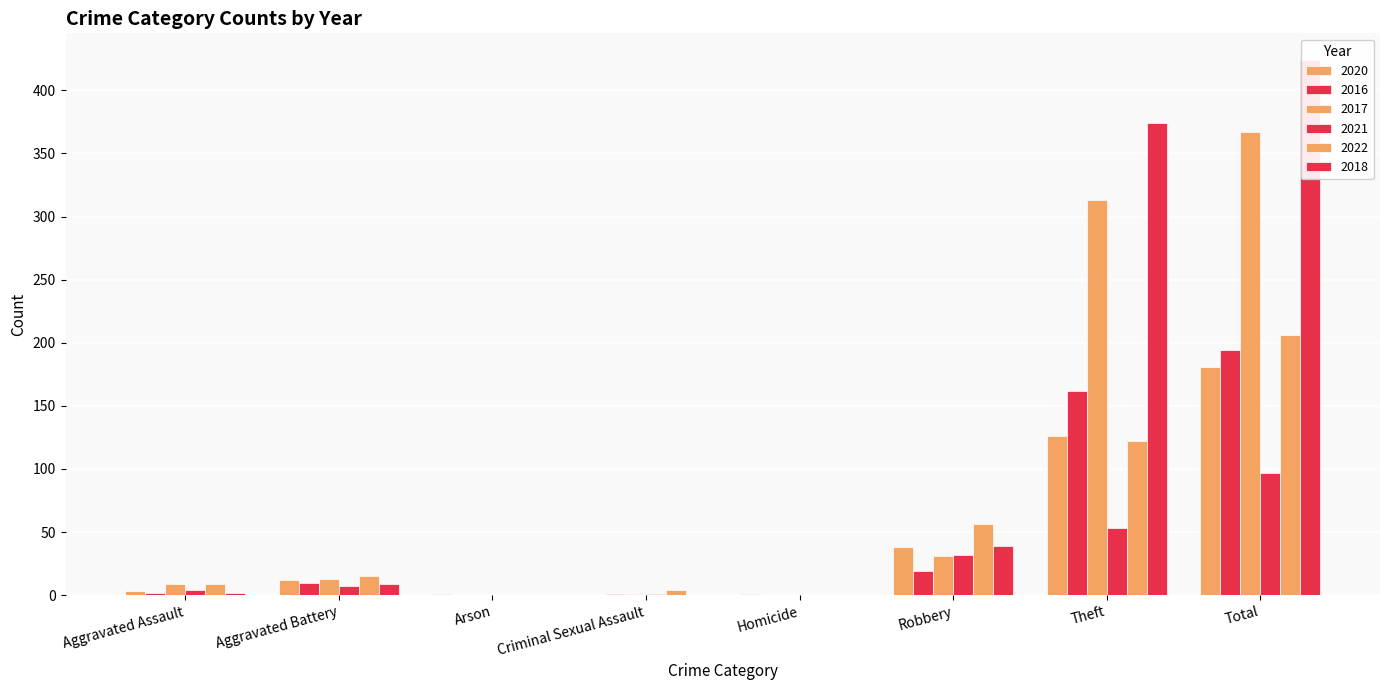

Reading left to right, what are all the values shown in this chart?

2020: Aggravated Assault=3	Aggravated Battery=12	Arson=1	Criminal Sexual Assault=0	Homicide=1	Robbery=38	Theft=126	Total=181
2016: Aggravated Assault=2	Aggravated Battery=10	Arson=0	Criminal Sexual Assault=1	Homicide=0	Robbery=19	Theft=162	Total=194
2017: Aggravated Assault=9	Aggravated Battery=13	Arson=0	Criminal Sexual Assault=1	Homicide=0	Robbery=31	Theft=313	Total=367
2021: Aggravated Assault=4	Aggravated Battery=7	Arson=0	Criminal Sexual Assault=1	Homicide=0	Robbery=32	Theft=53	Total=97
2022: Aggravated Assault=9	Aggravated Battery=15	Arson=0	Criminal Sexual Assault=4	Homicide=0	Robbery=56	Theft=122	Total=206
2018: Aggravated Assault=2	Aggravated Battery=9	Arson=0	Criminal Sexual Assault=0	Homicide=0	Robbery=39	Theft=374	Total=424